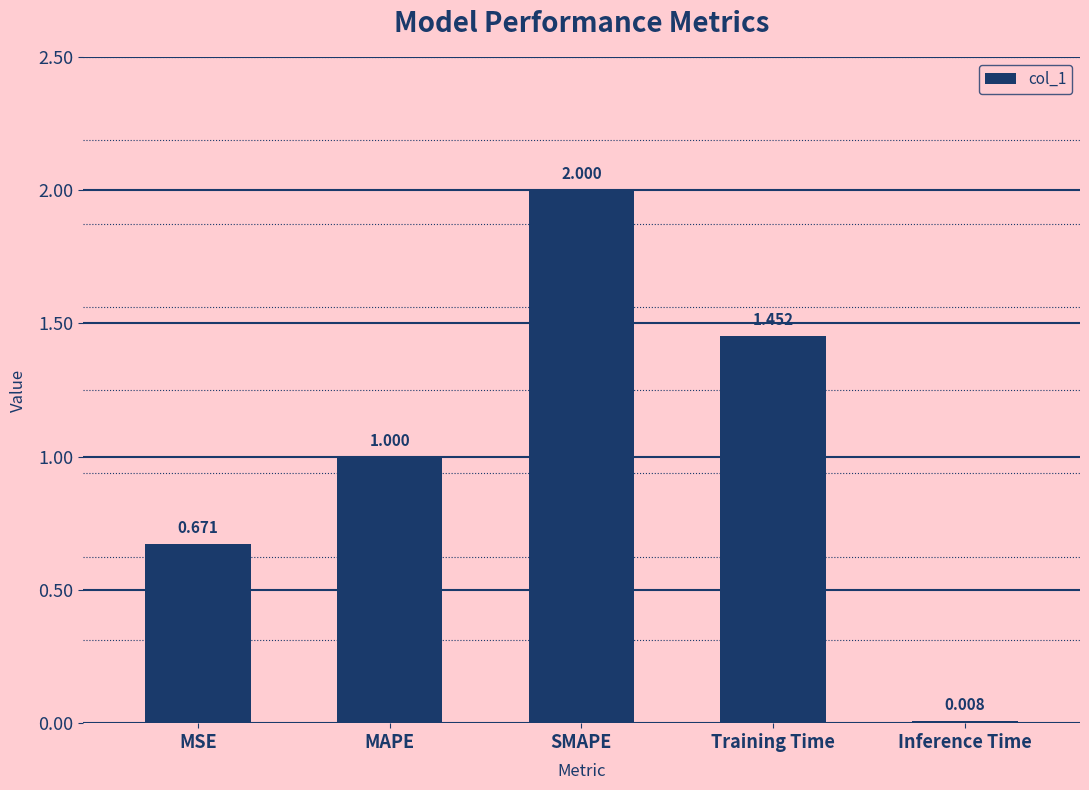

Rank the categories by value from lowest to highest.

Inference Time, MSE, MAPE, Training Time, SMAPE